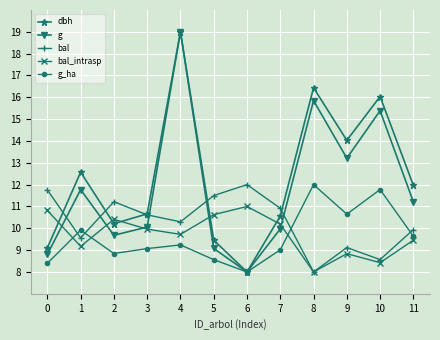

At which category does dbh reach its first local peak?

1